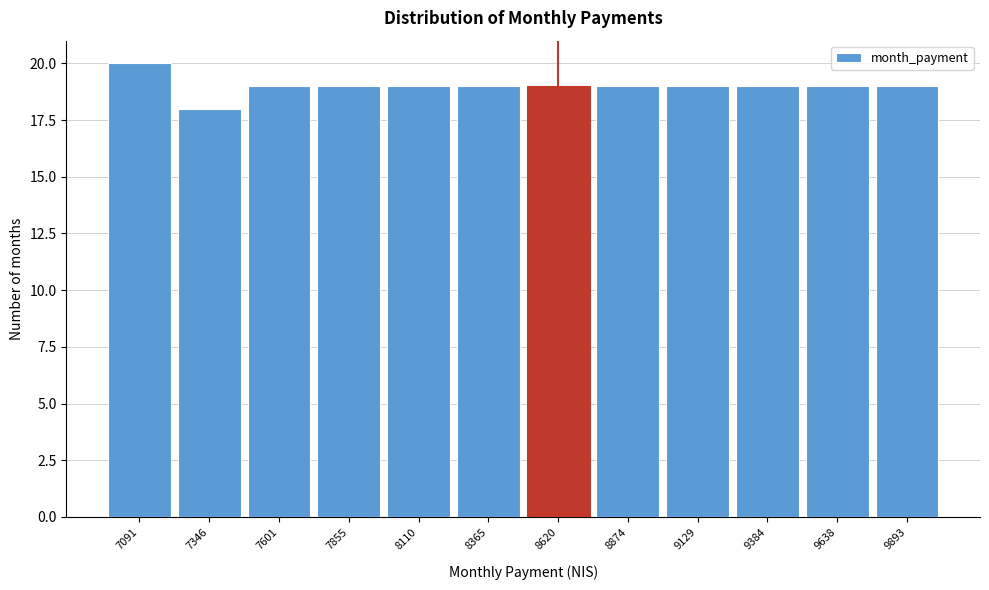

Reading left to right, extract all data points from this chart.

7091=20	7346=18	7601=19	7855=19	8110=19	8365=19	8620=19	8874=19	9129=19	9384=19	9638=19	9893=19